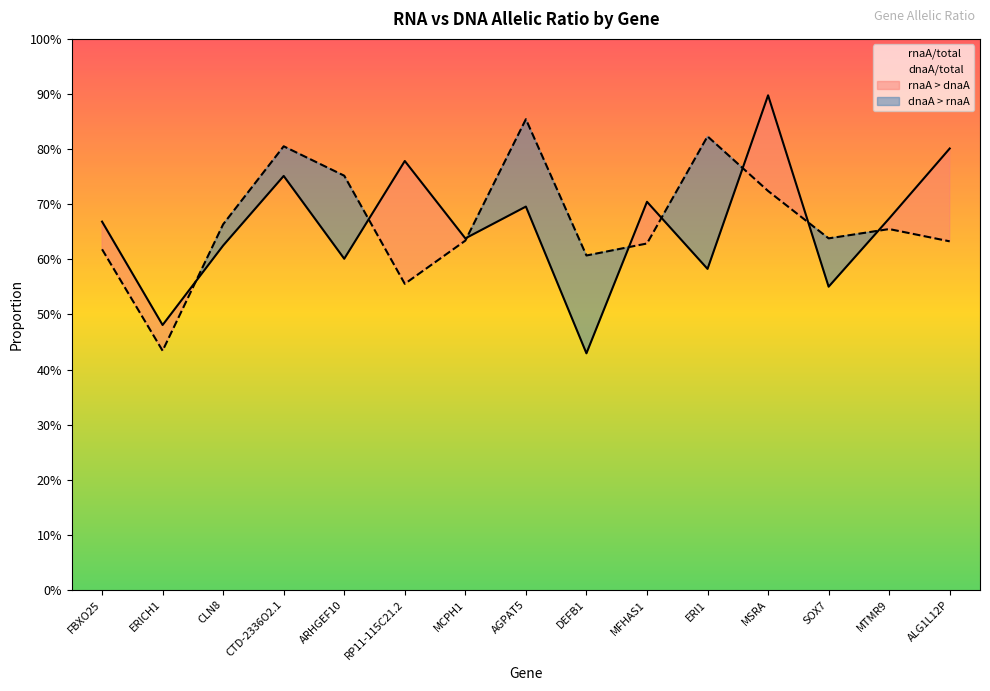

Which category has the highest value in the dnaA/total series?

AGPAT5